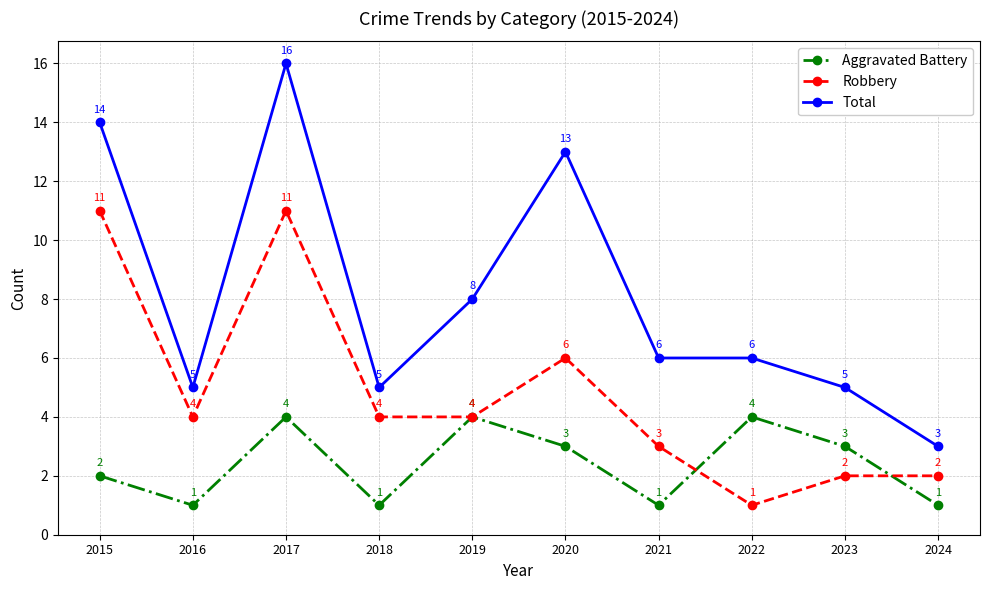

True or false: Aggravated Battery and Total intersect in this chart.

False